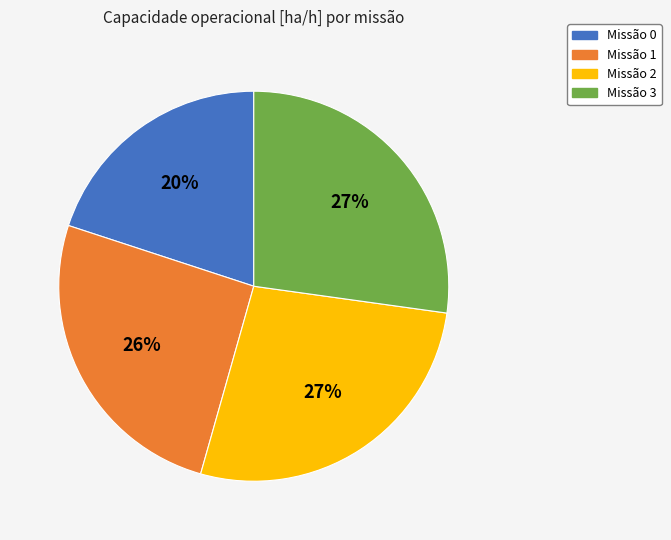

To the nearest percent, what is the average slice percentage?

25%